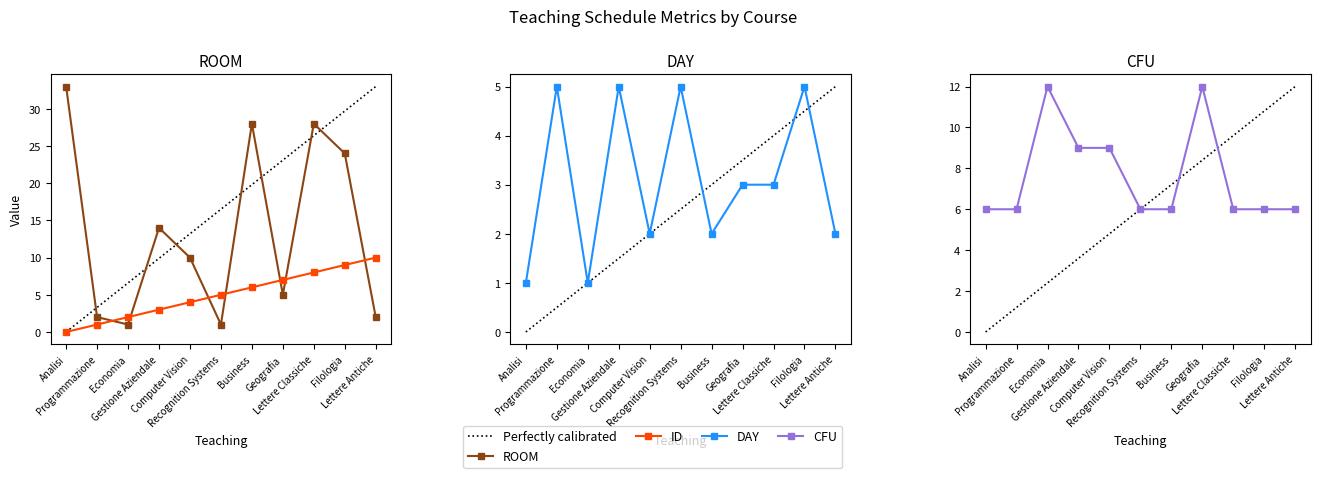

Where is ROOM nearest to the value 17?

Gestione Aziendale